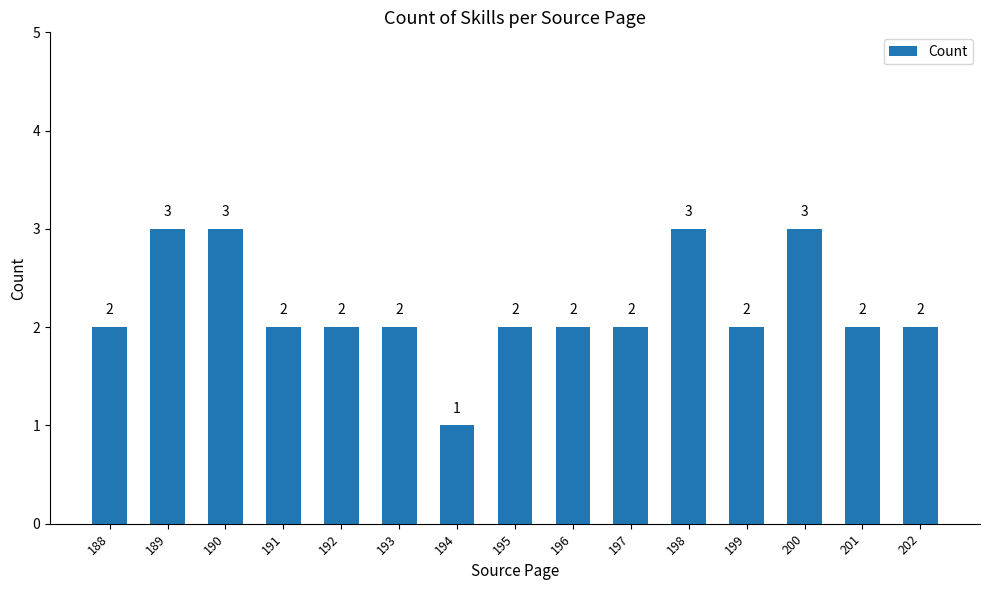

The chart shows a value of 2 at 202. True or false?

True